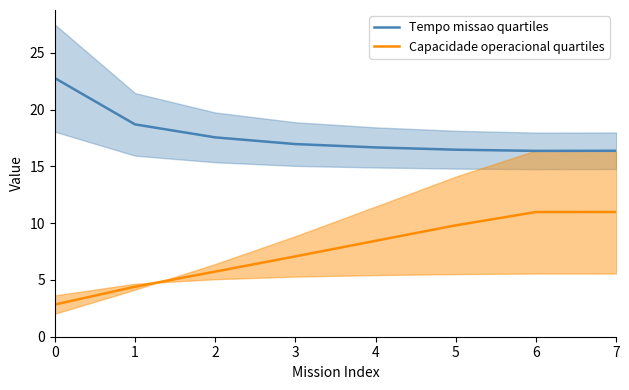

What are all the series names shown in the legend?

Tempo missao quartiles, Capacidade operacional quartiles